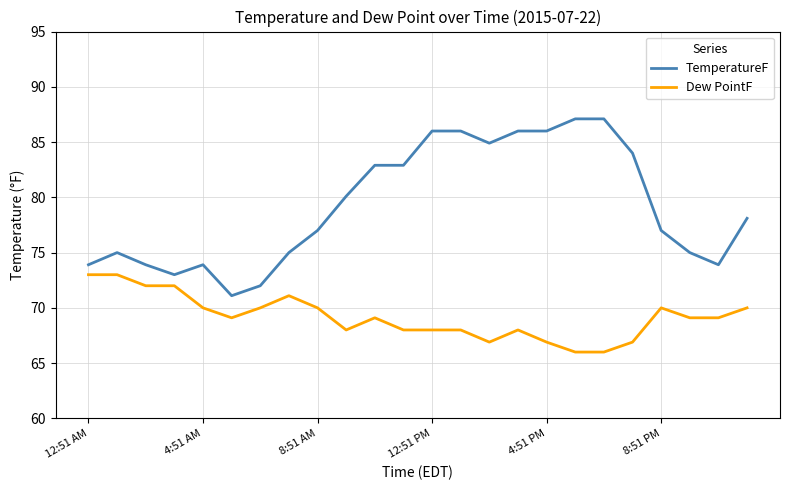

True or false: TemperatureF and Dew PointF cross at least once.

False